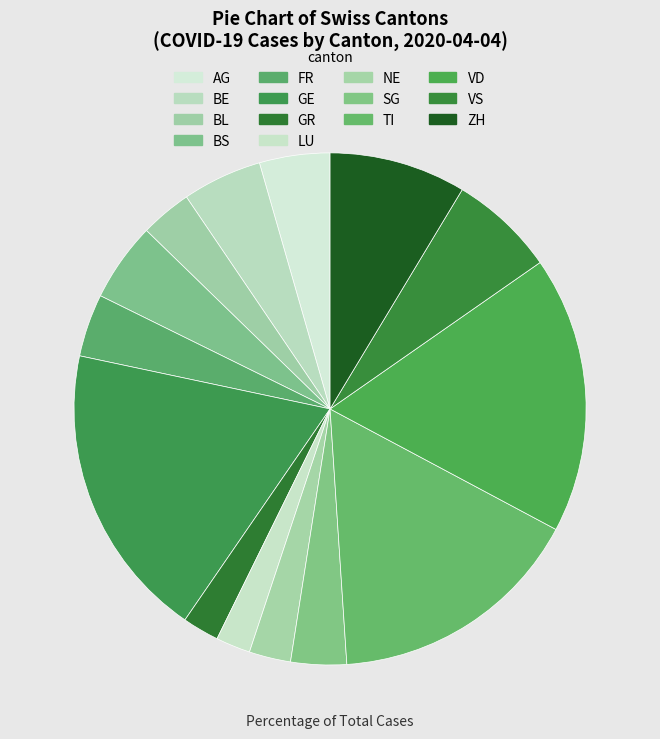

What is the largest slice in the pie chart?

GE